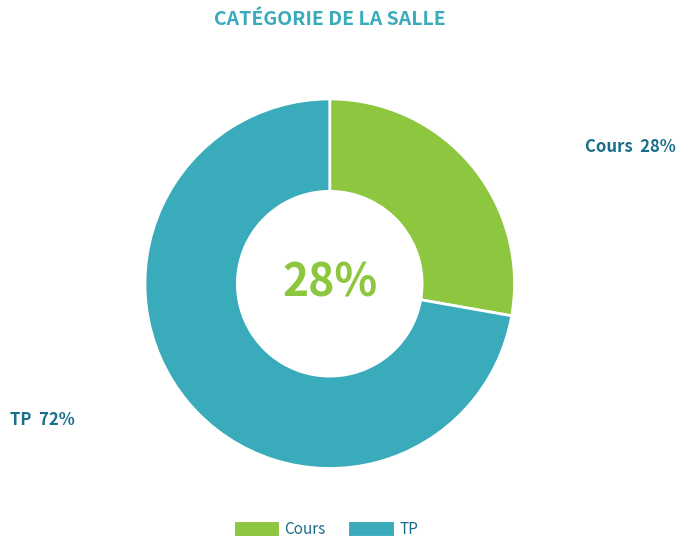

Which category has the biggest portion of the pie?

TP